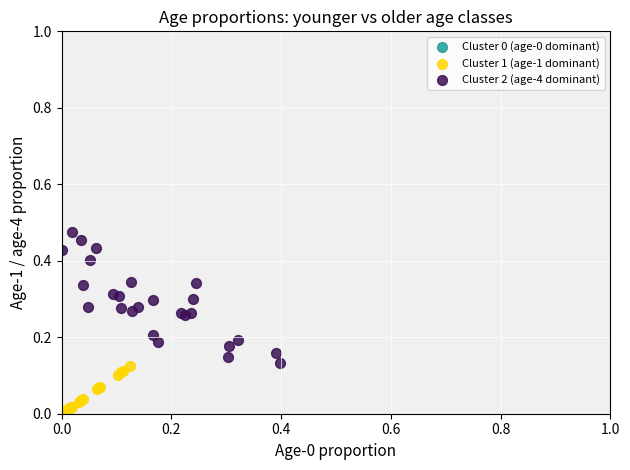

Which series contains the highest Y value?

Cluster 2 (age-4 dominant)